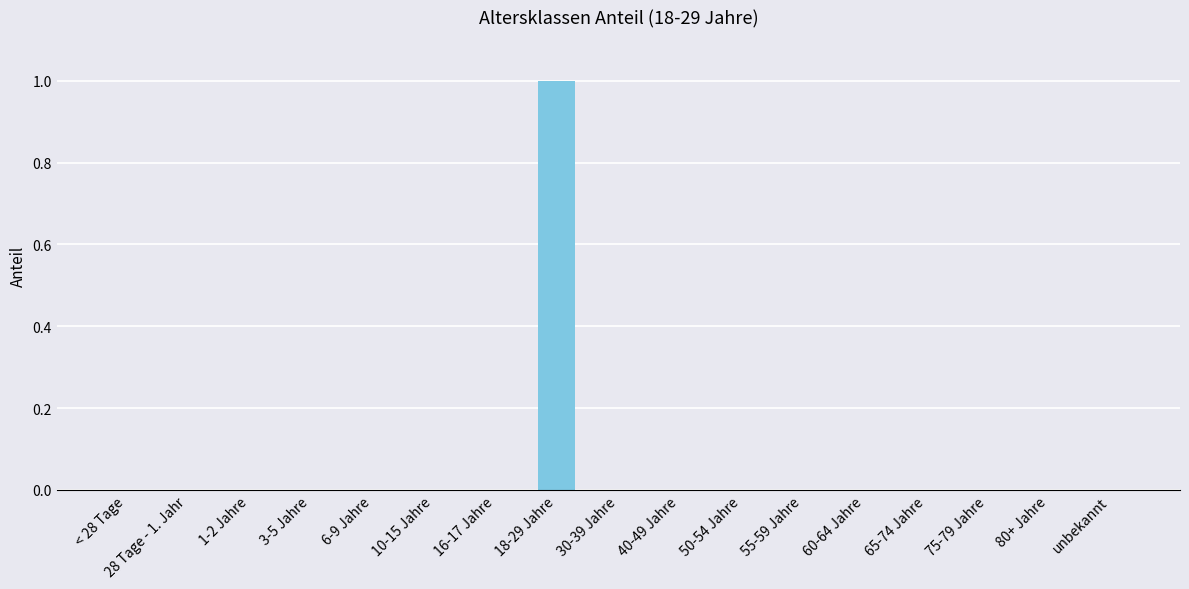

Reading right to left, transcribe all the data shown in this chart.

unbekannt=0	80+ Jahre=0	75-79 Jahre=0	65-74 Jahre=0	60-64 Jahre=0	55-59 Jahre=0	50-54 Jahre=0	40-49 Jahre=0	30-39 Jahre=0	18-29 Jahre=1	16-17 Jahre=0	10-15 Jahre=0	6-9 Jahre=0	3-5 Jahre=0	1-2 Jahre=0	28 Tage - 1. Jahr=0	< 28 Tage=0